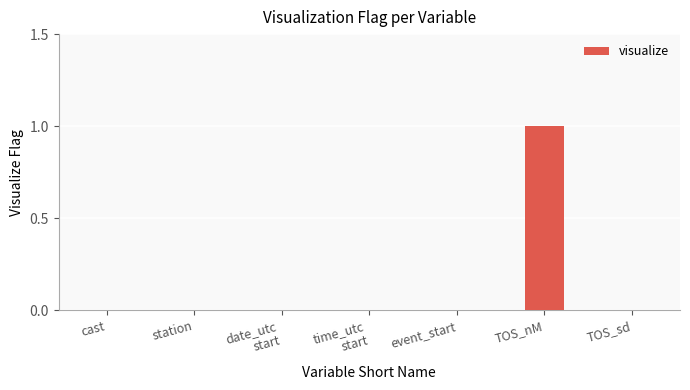

The chart shows a value of 0 at event_start. True or false?

True